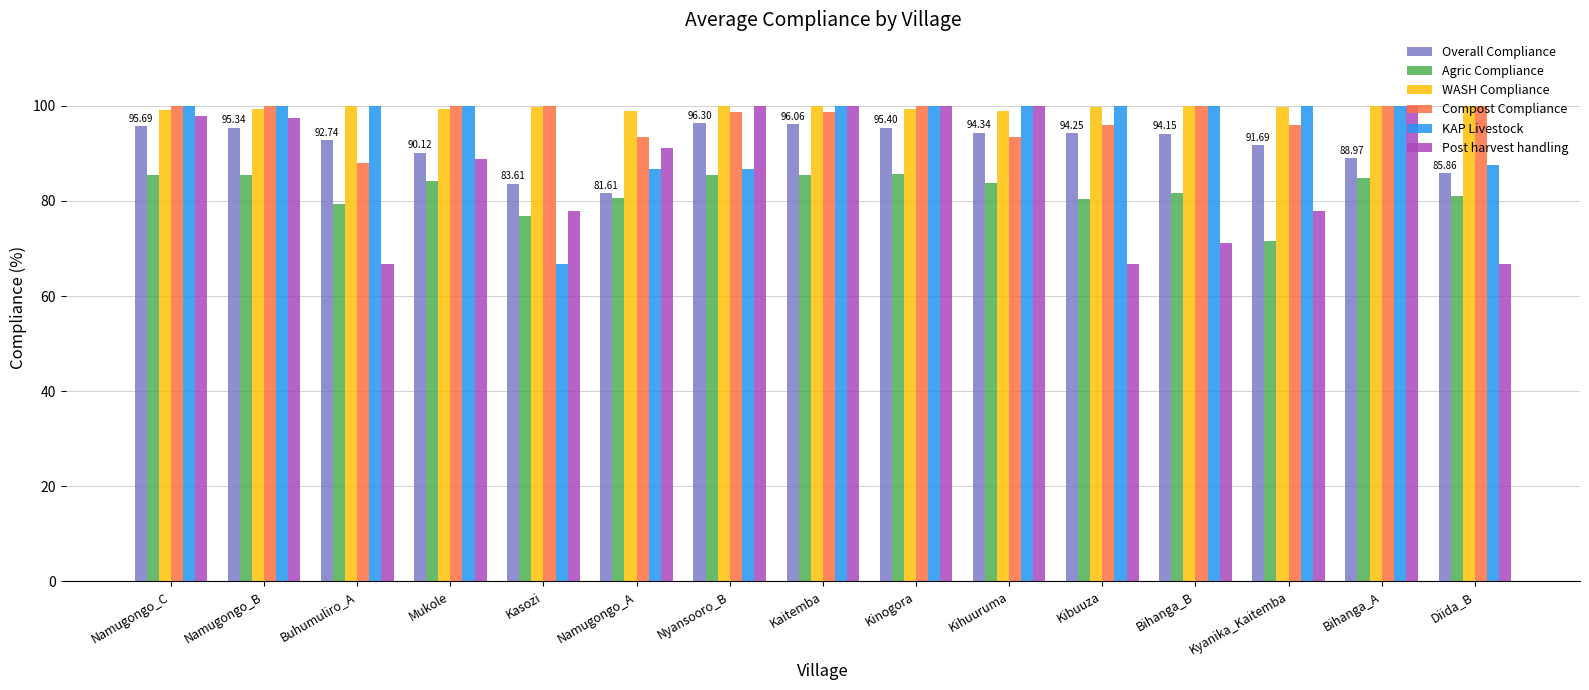

The value of Compost Compliance at Mukole is 100.0. True or false?

True